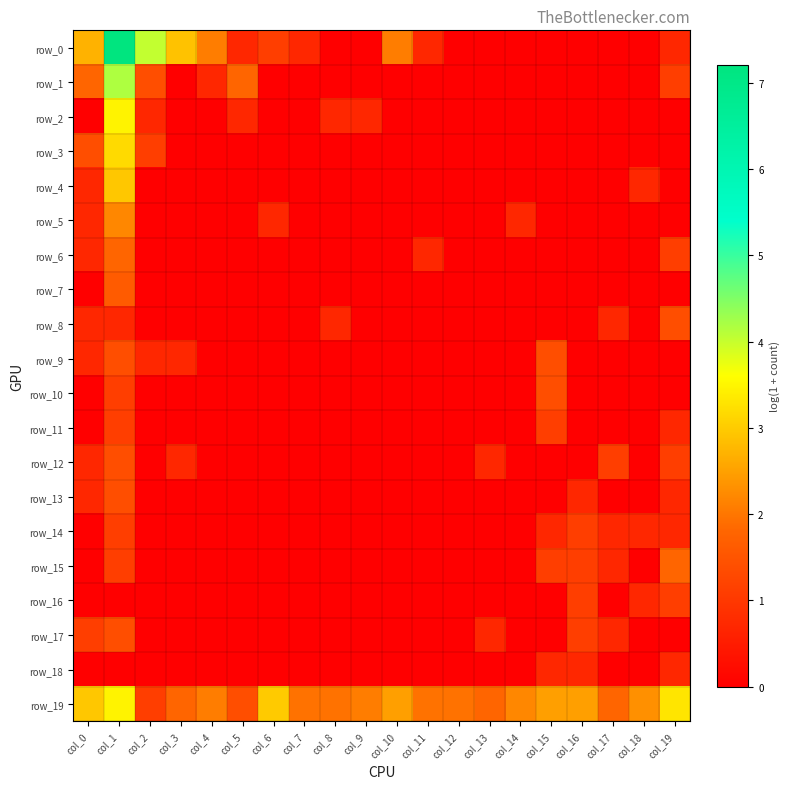

Reading left to right, transcribe all the data shown in this chart.

row_0: 2.7	7.2	4.0	2.9	2.1	0.7	1.1	0.7	0.0	0.0	2.1	0.7	0.0	0.0	0.0	0.0	0.0	0.0	0.0	0.7
row_1: 1.8	4.2	1.4	0.0	0.7	1.8	0.0	0.0	0.0	0.0	0.0	0.0	0.0	0.0	0.0	0.0	0.0	0.0	0.0	1.1
row_2: 0.0	3.5	0.7	0.0	0.0	0.7	0.0	0.0	0.7	0.7	0.0	0.0	0.0	0.0	0.0	0.0	0.0	0.0	0.0	0.0
row_3: 1.4	3.2	1.1	0.0	0.0	0.0	0.0	0.0	0.0	0.0	0.0	0.0	0.0	0.0	0.0	0.0	0.0	0.0	0.0	0.0
row_4: 0.7	2.9	0.0	0.0	0.0	0.0	0.0	0.0	0.0	0.0	0.0	0.0	0.0	0.0	0.0	0.0	0.0	0.0	0.7	0.0
row_5: 0.7	2.2	0.0	0.0	0.0	0.0	0.7	0.0	0.0	0.0	0.0	0.0	0.0	0.0	0.7	0.0	0.0	0.0	0.0	0.0
row_6: 0.7	1.8	0.0	0.0	0.0	0.0	0.0	0.0	0.0	0.0	0.0	0.7	0.0	0.0	0.0	0.0	0.0	0.0	0.0	1.1
row_7: 0.0	1.6	0.0	0.0	0.0	0.0	0.0	0.0	0.0	0.0	0.0	0.0	0.0	0.0	0.0	0.0	0.0	0.0	0.0	0.0
row_8: 0.7	0.7	0.0	0.0	0.0	0.0	0.0	0.0	0.7	0.0	0.0	0.0	0.0	0.0	0.0	0.0	0.0	0.7	0.0	1.4
row_9: 0.7	1.4	0.7	0.7	0.0	0.0	0.0	0.0	0.0	0.0	0.0	0.0	0.0	0.0	0.0	1.4	0.0	0.0	0.0	0.0
row_10: 0.0	1.1	0.0	0.0	0.0	0.0	0.0	0.0	0.0	0.0	0.0	0.0	0.0	0.0	0.0	1.4	0.0	0.0	0.0	0.0
row_11: 0.0	1.1	0.0	0.0	0.0	0.0	0.0	0.0	0.0	0.0	0.0	0.0	0.0	0.0	0.0	1.1	0.0	0.0	0.0	0.7
row_12: 0.7	1.4	0.0	0.7	0.0	0.0	0.0	0.0	0.0	0.0	0.0	0.0	0.0	0.7	0.0	0.0	0.0	1.1	0.0	1.1
row_13: 0.7	1.4	0.0	0.0	0.0	0.0	0.0	0.0	0.0	0.0	0.0	0.0	0.0	0.0	0.0	0.0	0.7	0.0	0.0	0.7
row_14: 0.0	1.1	0.0	0.0	0.0	0.0	0.0	0.0	0.0	0.0	0.0	0.0	0.0	0.0	0.0	0.7	1.1	0.7	0.7	0.7
row_15: 0.0	1.1	0.0	0.0	0.0	0.0	0.0	0.0	0.0	0.0	0.0	0.0	0.0	0.0	0.0	1.1	1.1	0.7	0.0	1.8
row_16: 0.0	0.0	0.0	0.0	0.0	0.0	0.0	0.0	0.0	0.0	0.0	0.0	0.0	0.0	0.0	0.0	1.1	0.0	0.7	1.1
row_17: 1.1	1.4	0.0	0.0	0.0	0.0	0.0	0.0	0.0	0.0	0.0	0.0	0.0	0.7	0.0	0.0	1.1	0.7	0.0	0.0
row_18: 0.0	0.0	0.0	0.0	0.0	0.0	0.0	0.0	0.0	0.0	0.0	0.0	0.0	0.0	0.0	0.7	0.7	0.0	0.0	0.7
row_19: 2.9	3.5	1.1	1.8	2.1	1.4	3.0	1.9	1.9	2.1	2.5	1.9	1.9	1.8	2.2	2.5	2.5	1.8	2.3	3.3